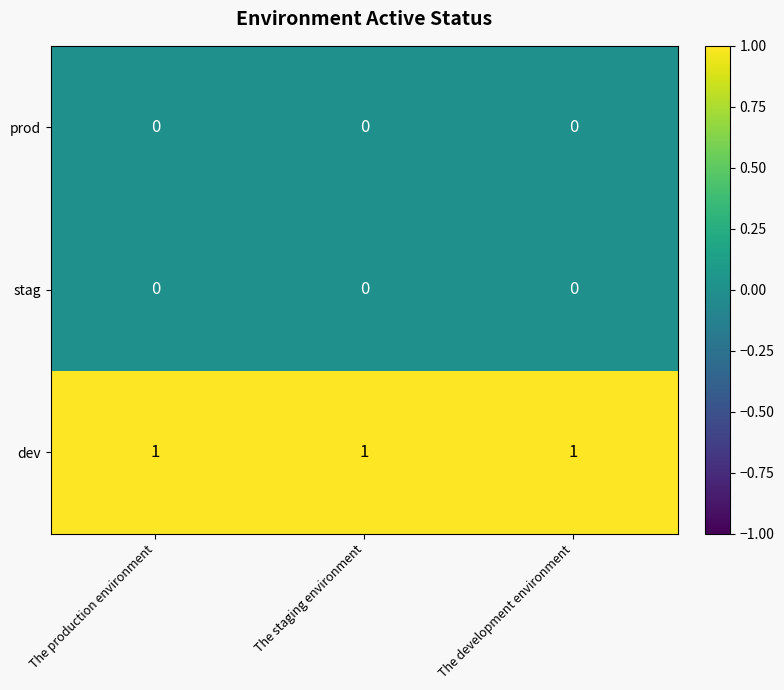

Which series has the largest total across all categories?

dev